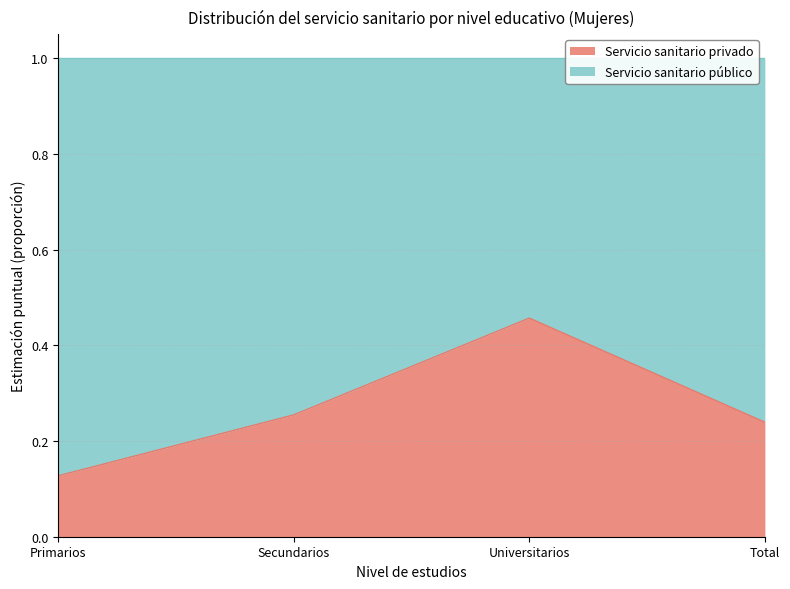

What is the sum of all values?

1.1